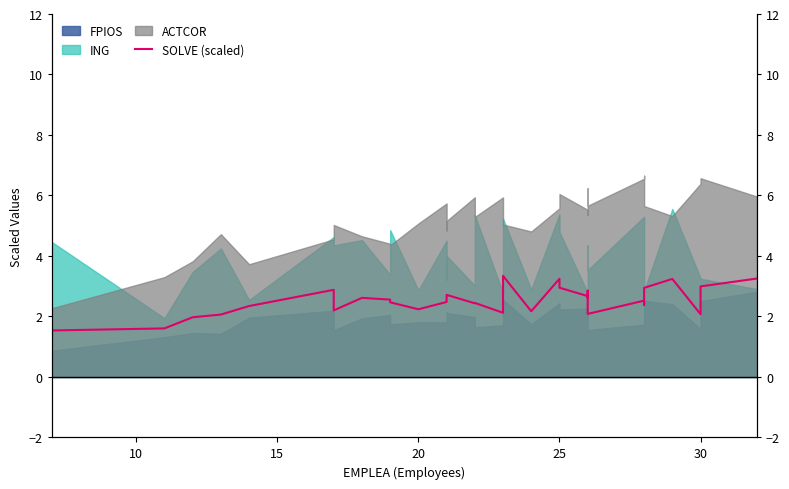

How many points are higher than both their immediate neighbors (excluding endpoints)?

9